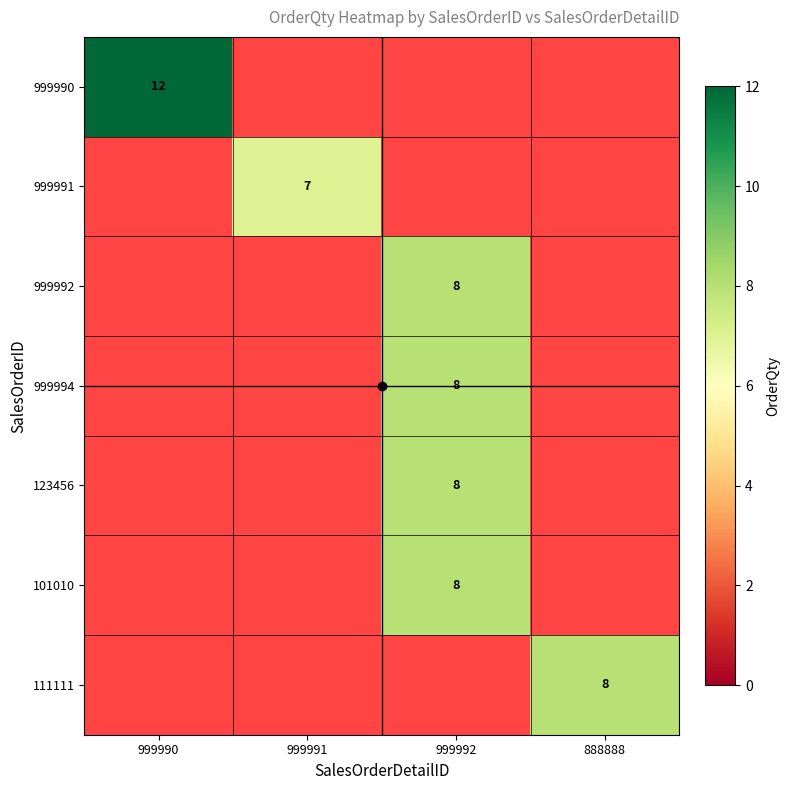

Is the value of 101010 at 999990 greater than the value of 999994 at 999991?

No